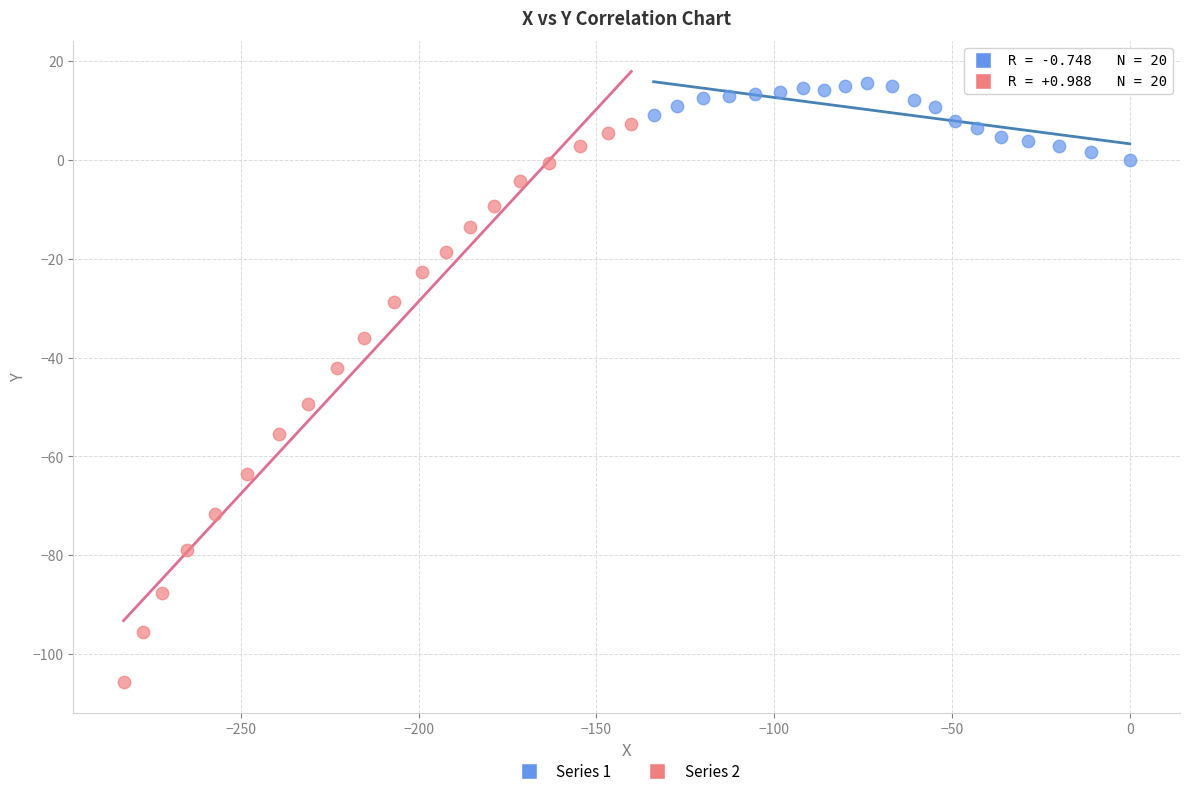

What are all the series names shown in the legend?

Series 1, Series 2